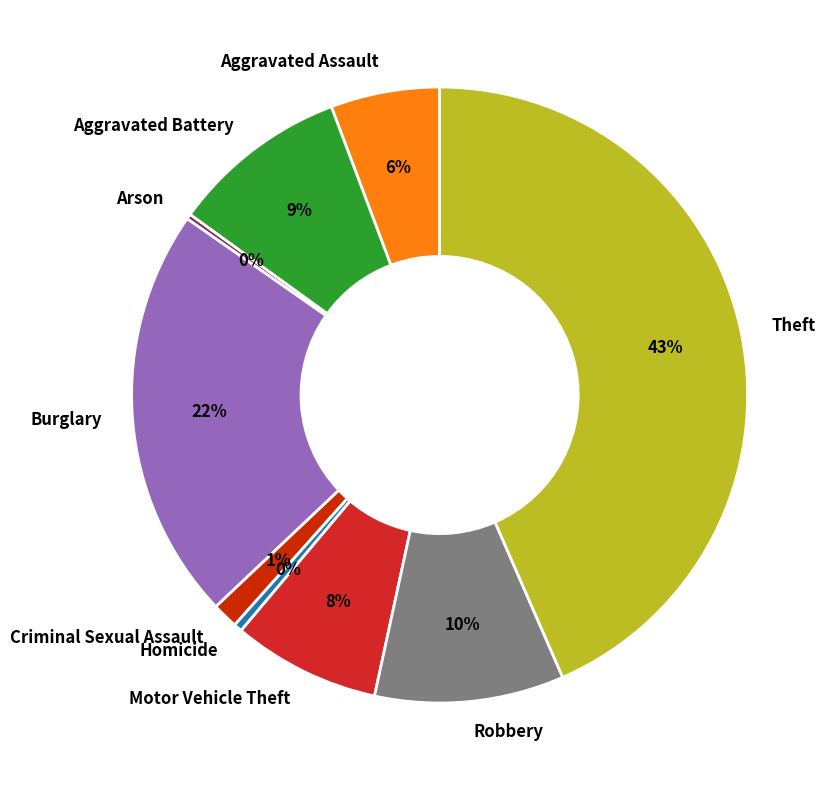

What is the ratio of the value at Aggravated Battery to the value at Robbery?

0.9